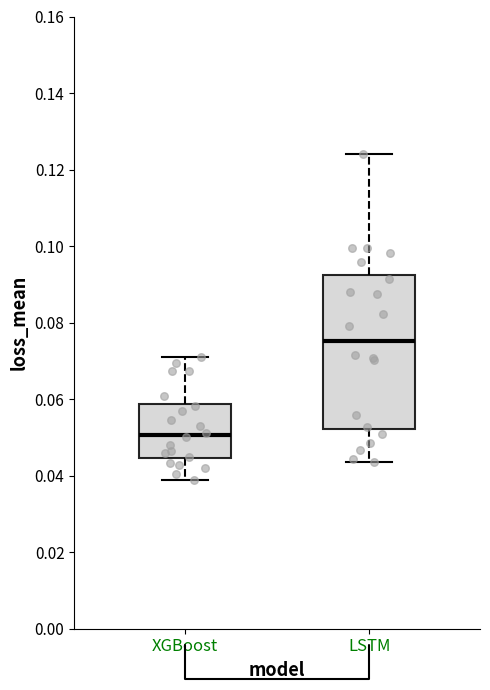

Reading left to right, read every box against the y-axis: the position of its median line, the range the box covers, and the ends of its whiskers. The values are not printed on the chart, so give them approximately, as read against the axis.

XGBoost: median 0.050, box 0.044 to 0.058, whiskers 0.038 to 0.070
LSTM: median 0.076, box 0.052 to 0.092, whiskers 0.044 to 0.124